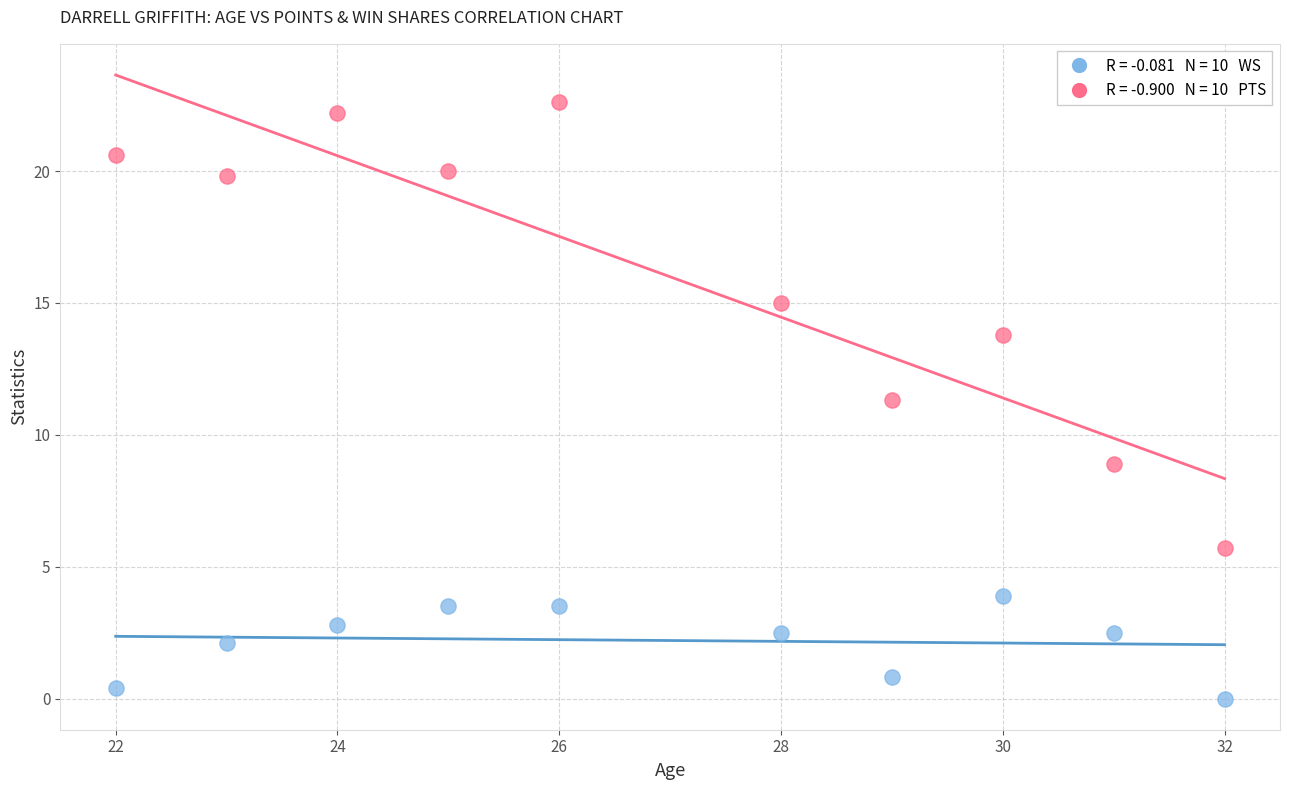

Across all data points, what is the range of Y values (max minus min)?

22.6